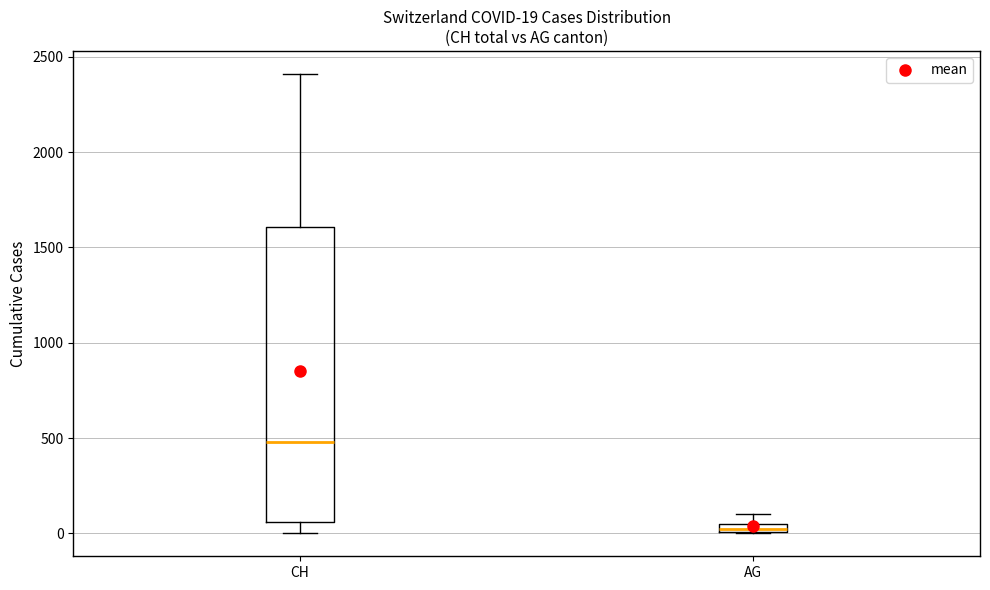

Comparing the boxes themselves (not the whiskers), which one is the tallest?

CH